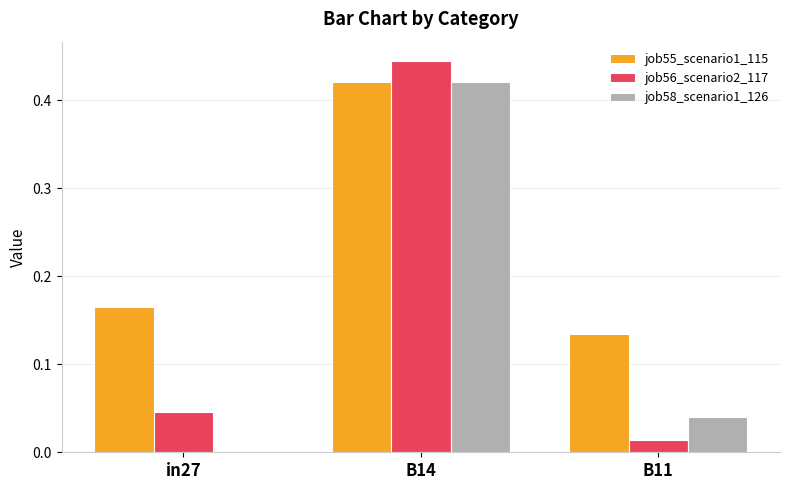

Which category has the highest value across all series?

B14